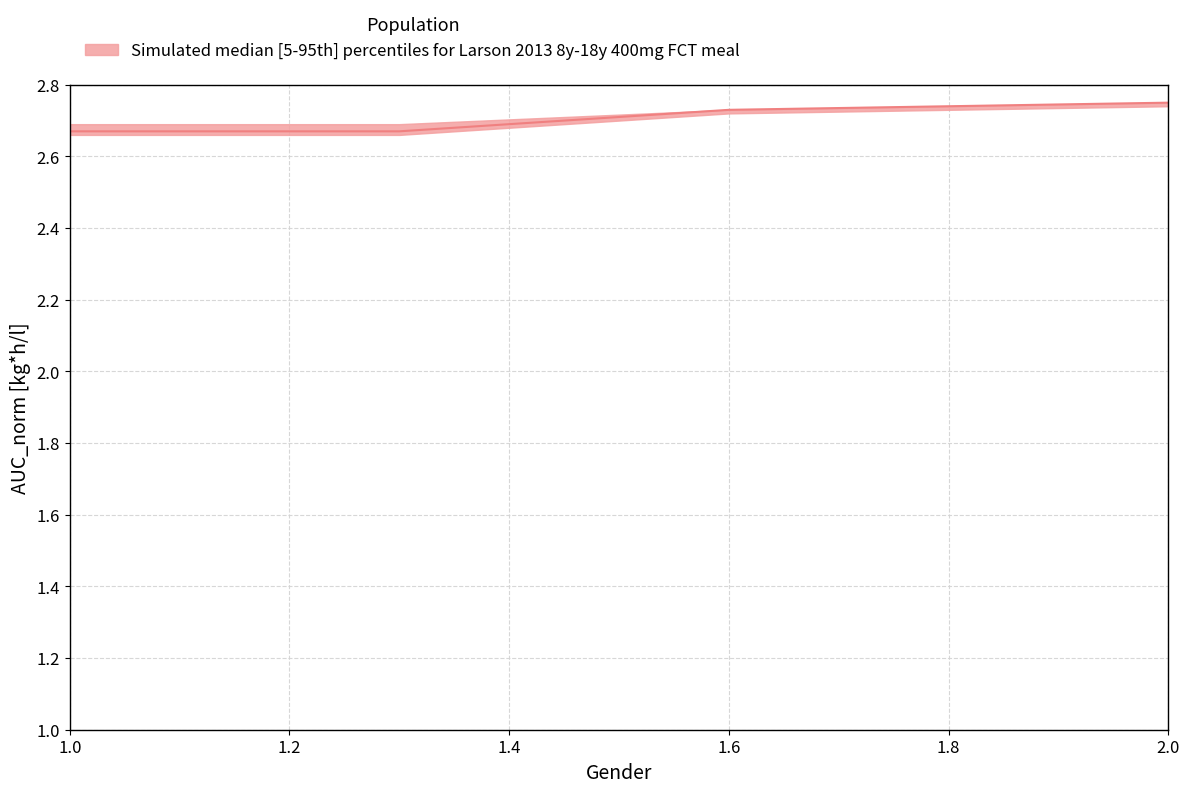

What is the minimum value for median?

2.7